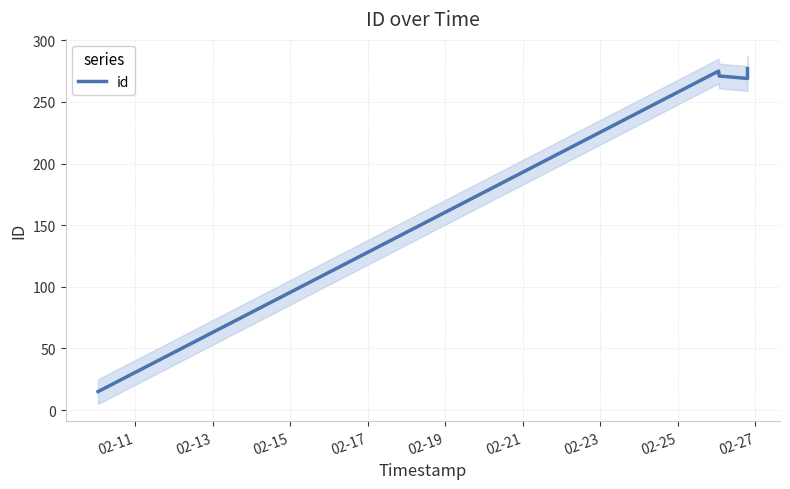

What is the maximum value shown in the chart?

277